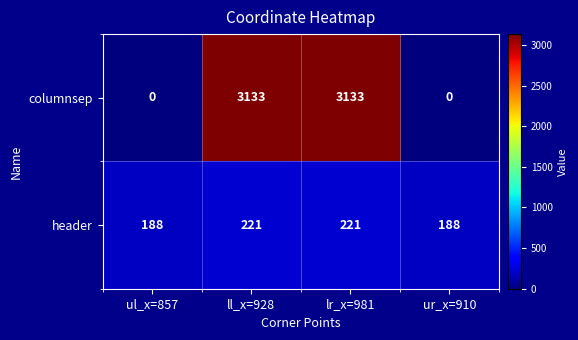

What is the lowest value of the header series?

188